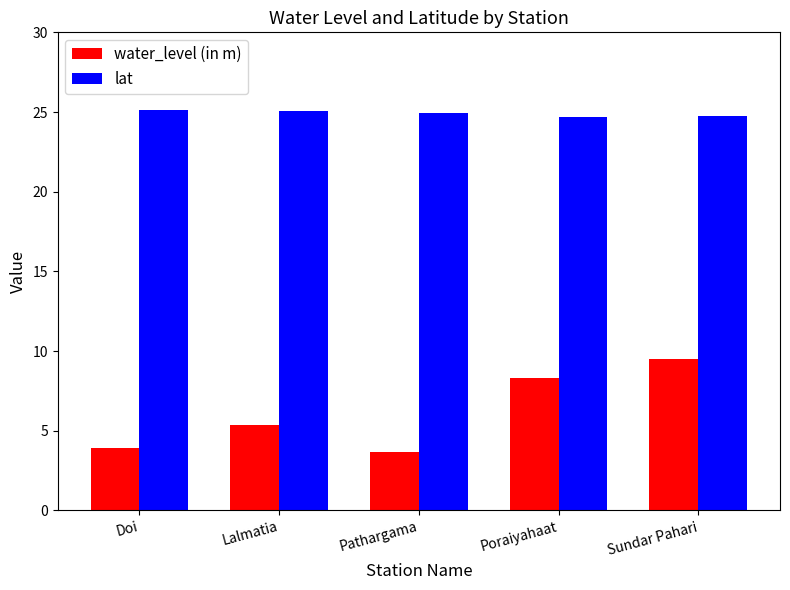

How many groups of bars are there?

5